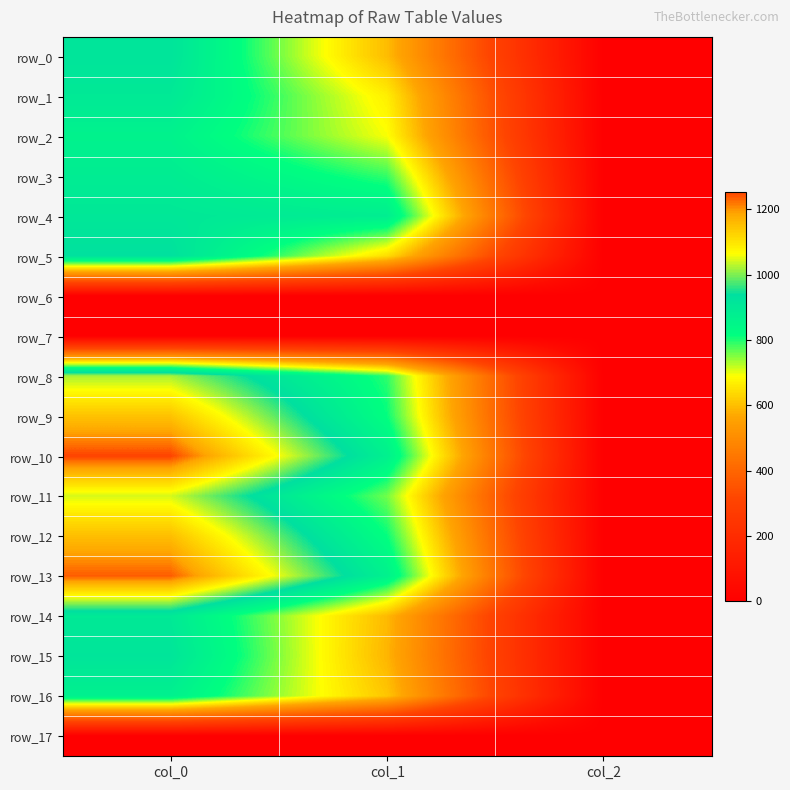

Which category has the lowest value across all series?

col_0